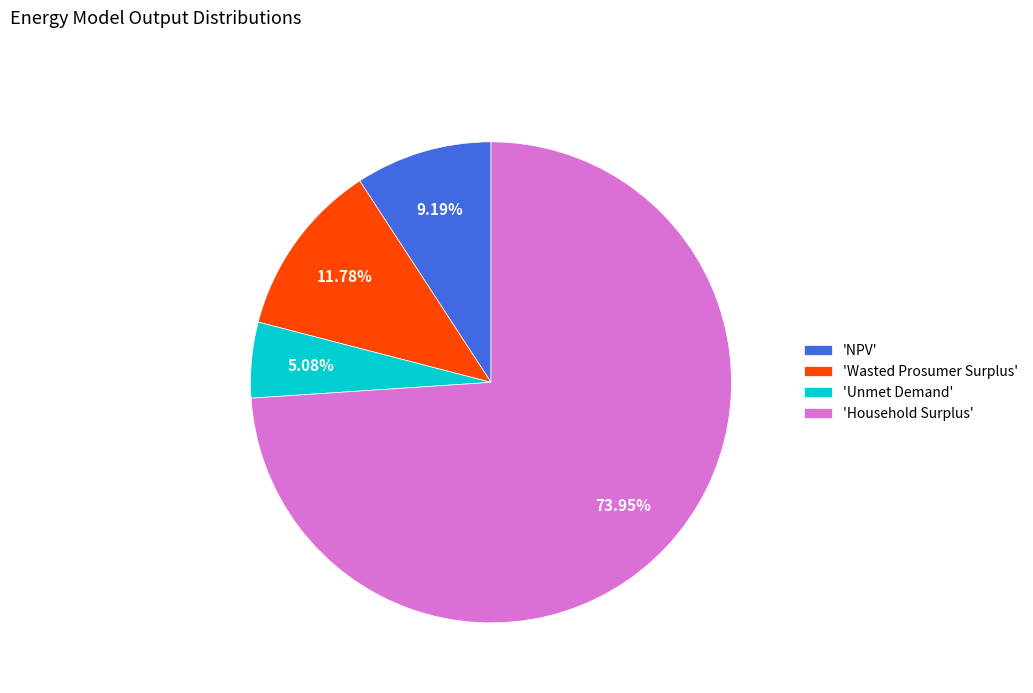

Rank the categories by value from highest to lowest.

'Household Surplus', 'Wasted Prosumer Surplus', 'NPV', 'Unmet Demand'